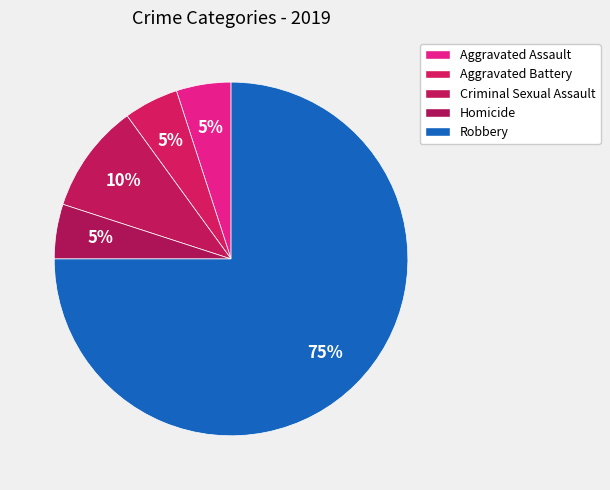

Count the number of slices in the pie.

5